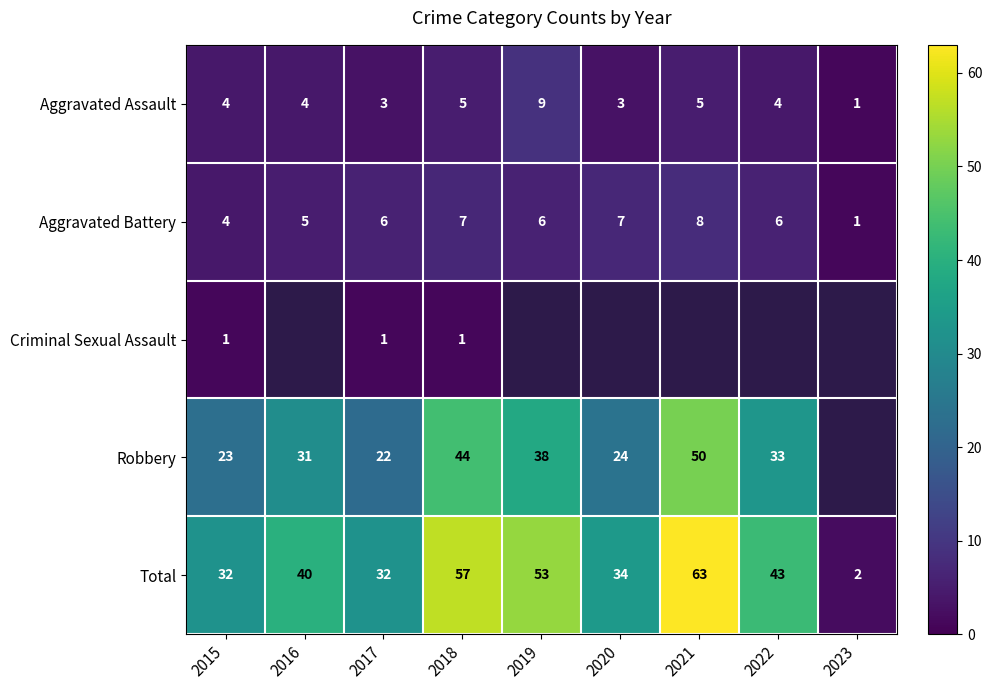

How many distinct data groups are displayed?

5